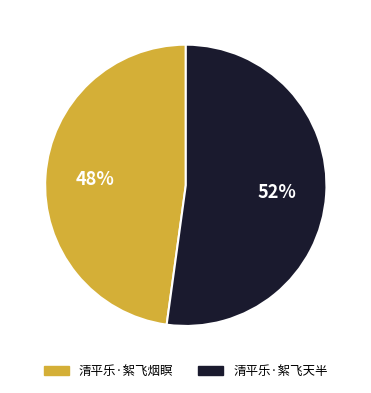

Is the sum of 清平乐·絮飞天半 and 清平乐·絮飞烟瞑 greater than half?

Yes